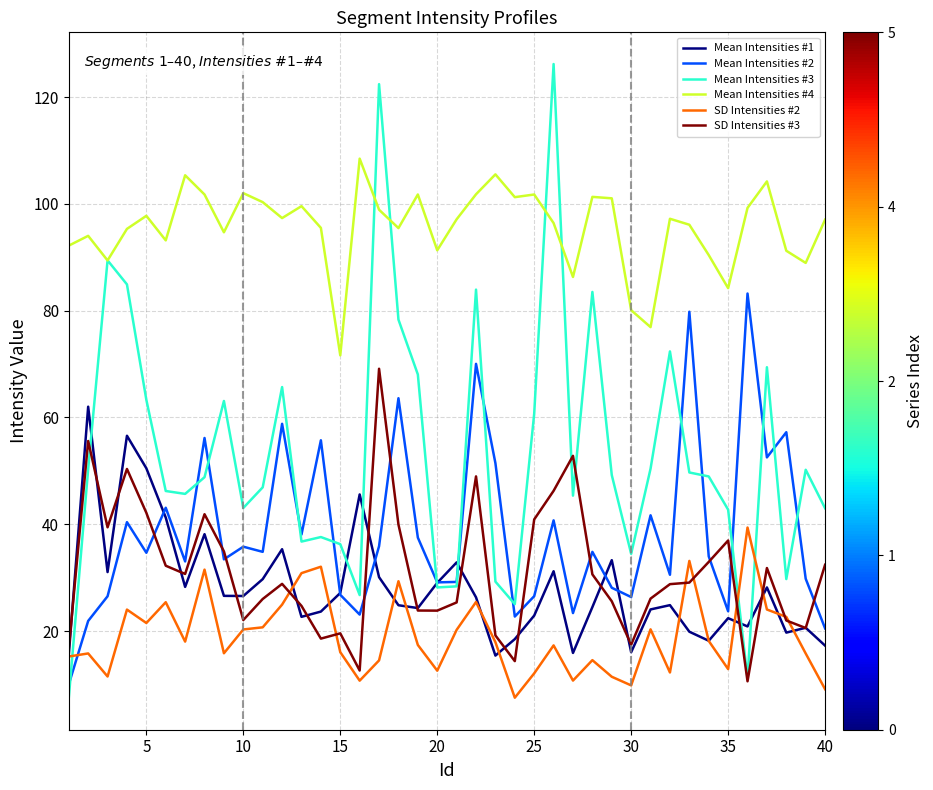

Which series has the largest total across all categories?

Mean Intensities #4